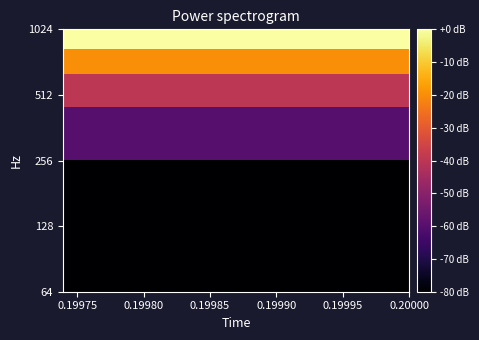

What is the minimum value shown in the chart?

-80